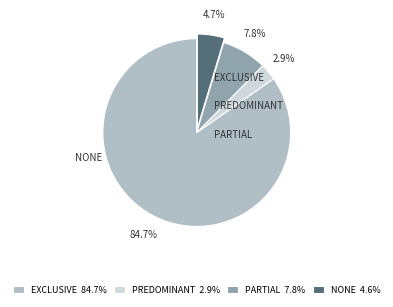

Is there a majority slice in this chart?

Yes